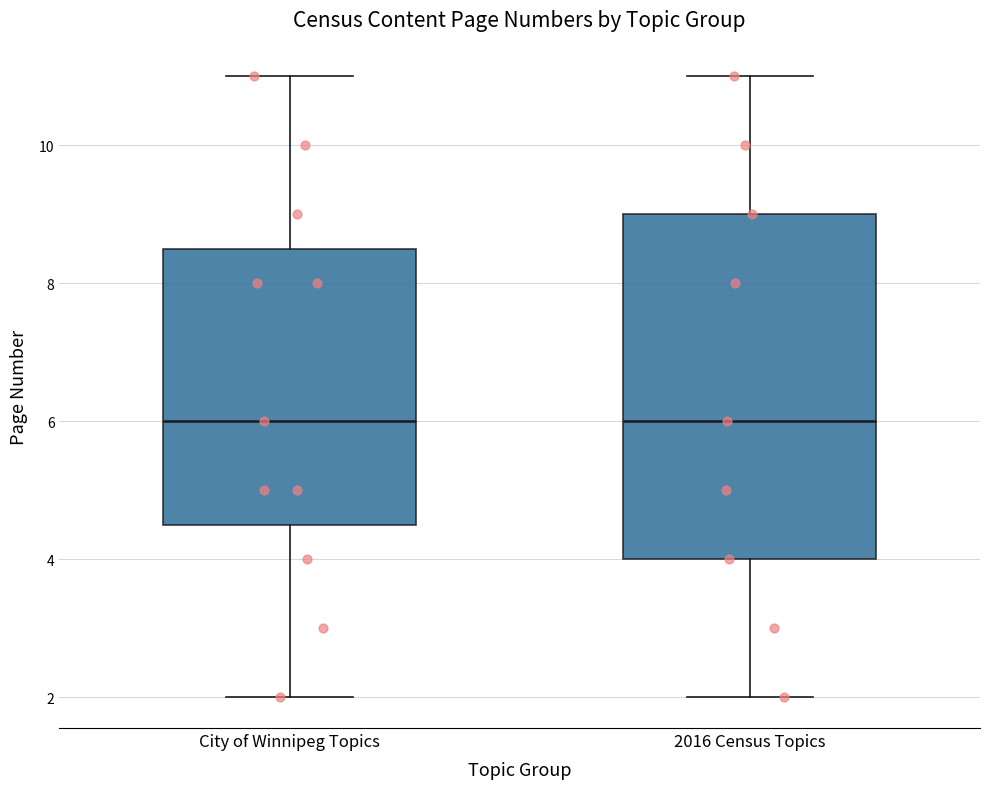

Comparing the boxes themselves (not the whiskers), which one is the tallest?

2016 Census Topics